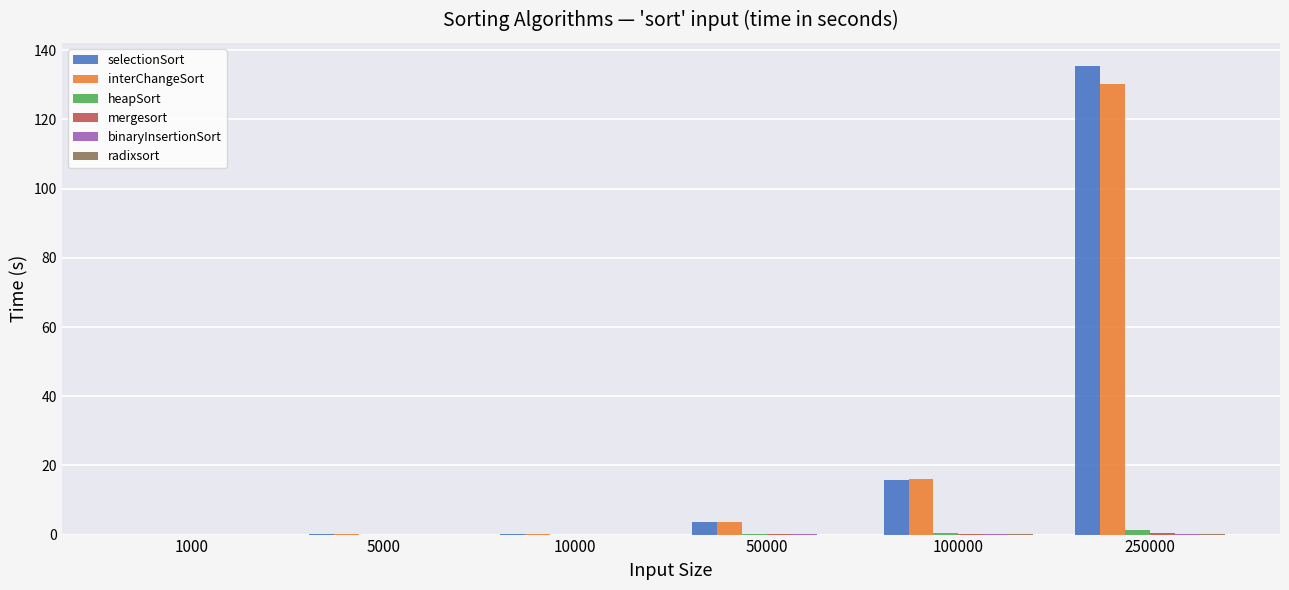

Which series has the largest range (max minus min)?

selectionSort